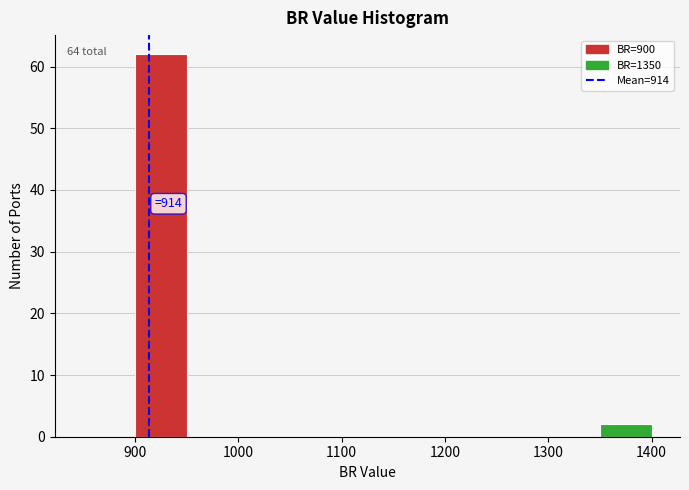

Over which range of the x-axis is the bar tallest?

900 to 950